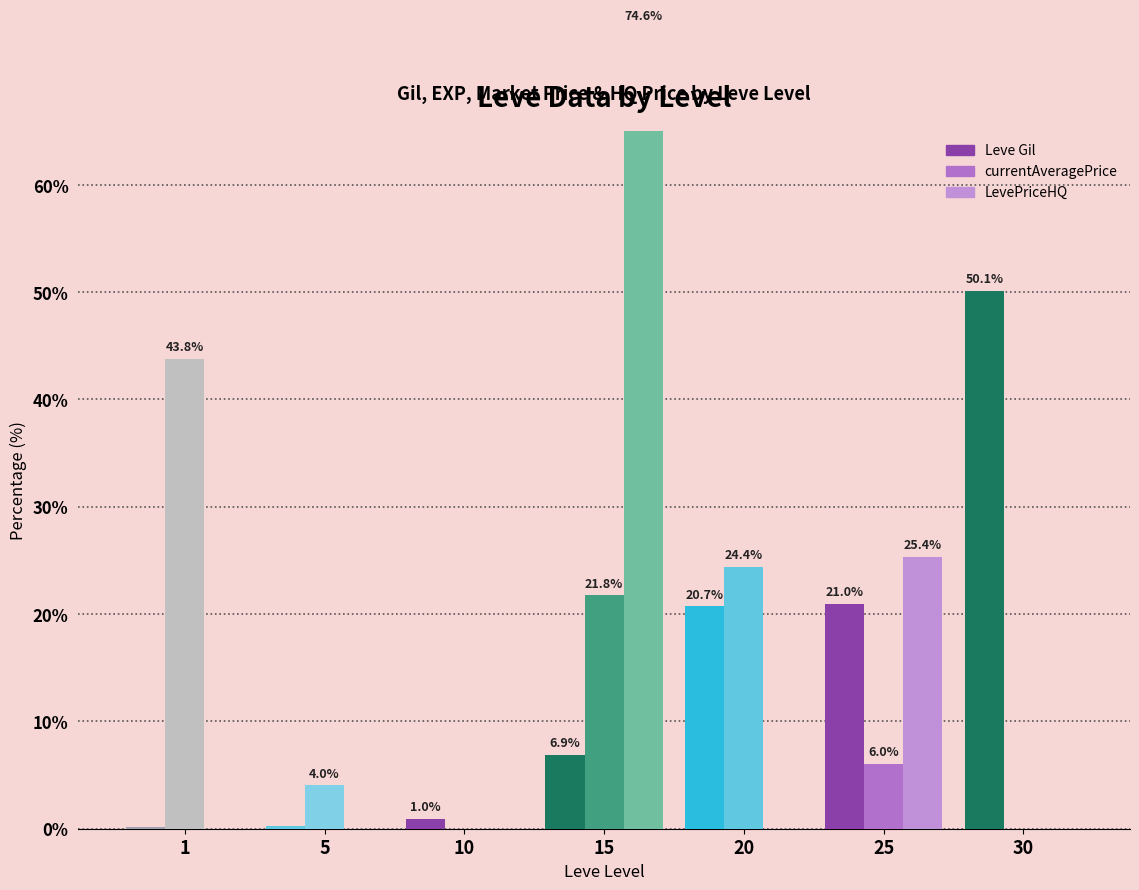

How many bars are there in total?

21